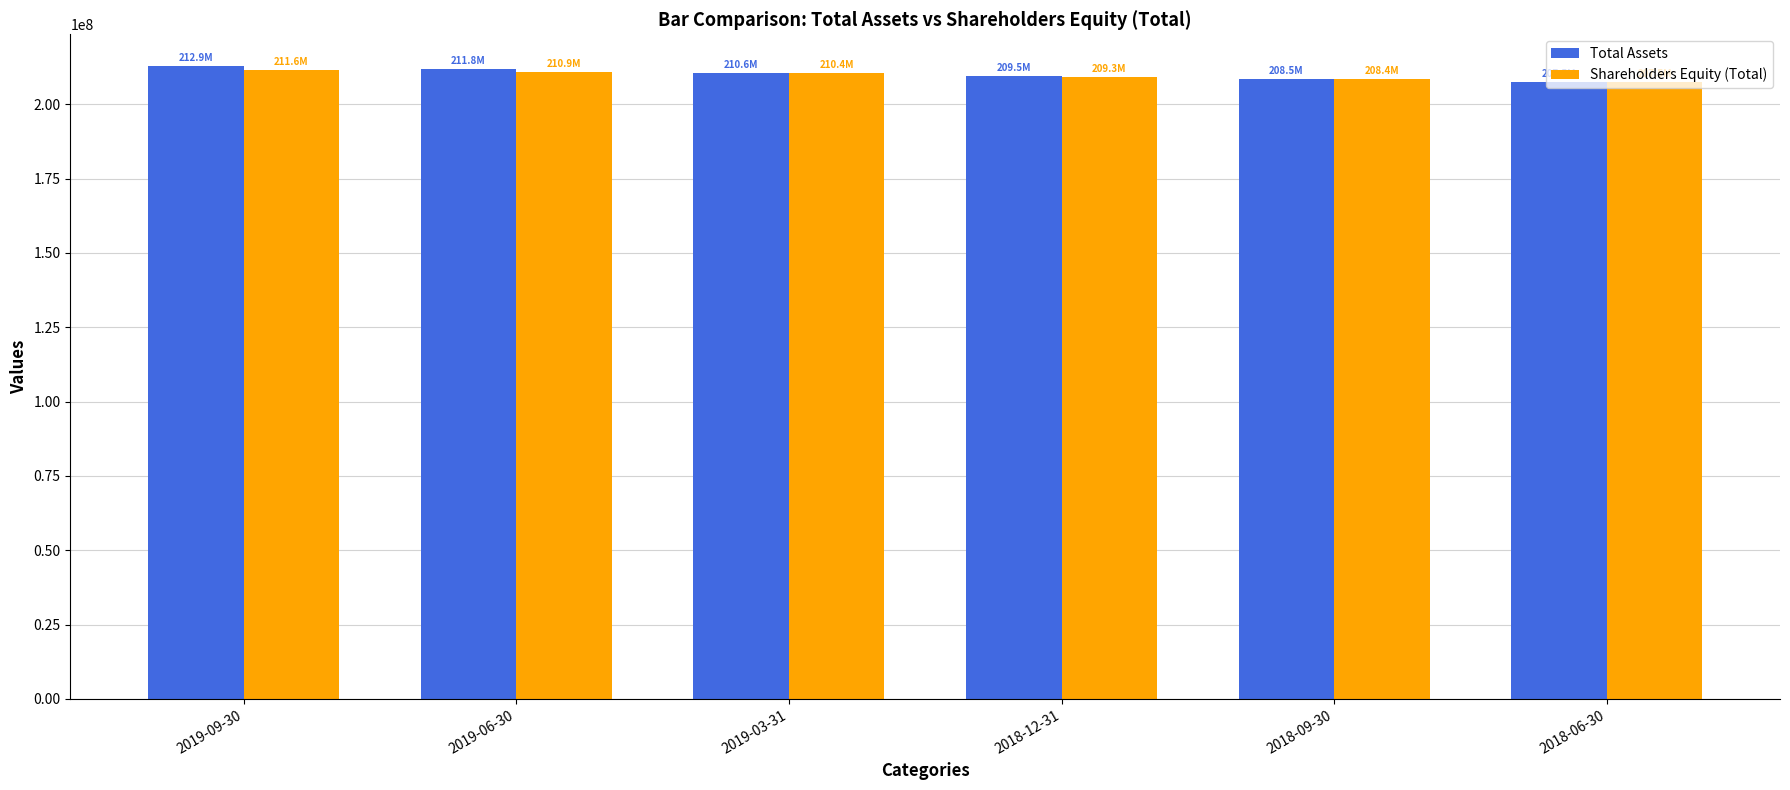

What is the lowest value of the Total Assets series?

207541600